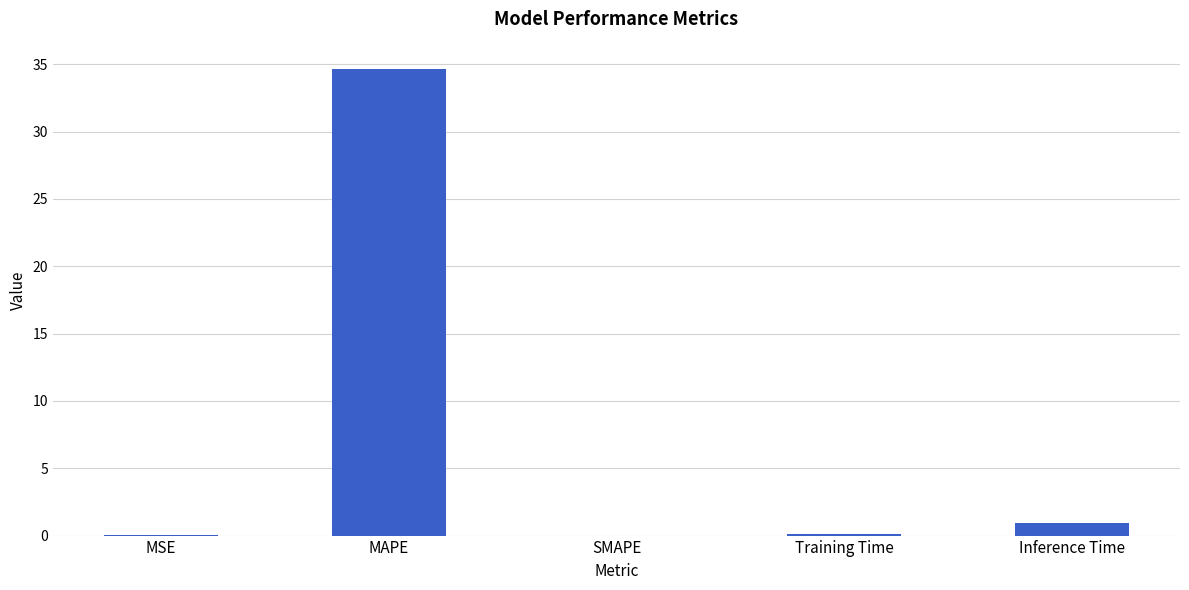

What is the average value?

7.1